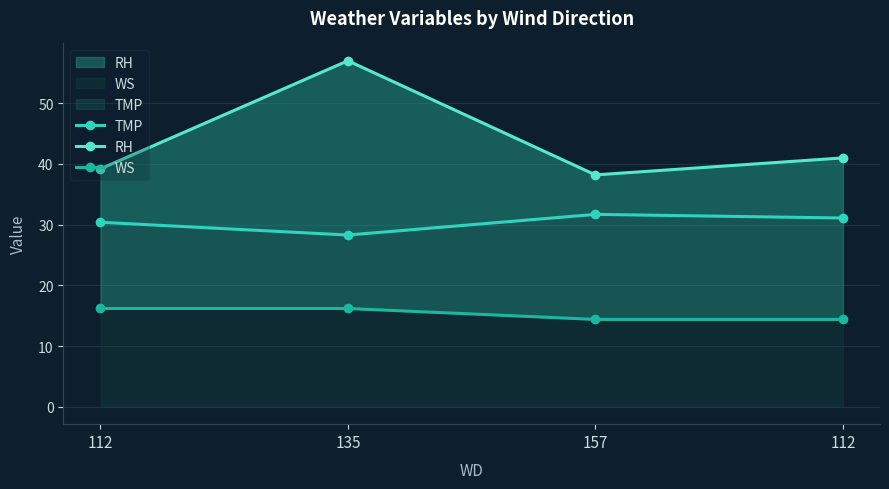

What is the minimum value shown in the chart?

14.4